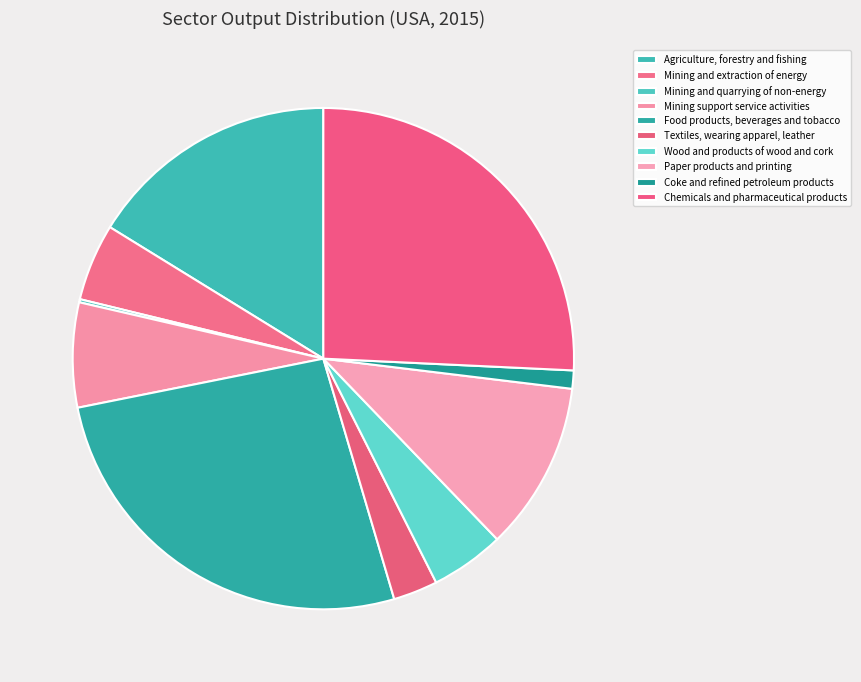

Which has a higher value, Mining and quarrying of non-energy or Chemicals and pharmaceutical products?

Chemicals and pharmaceutical products